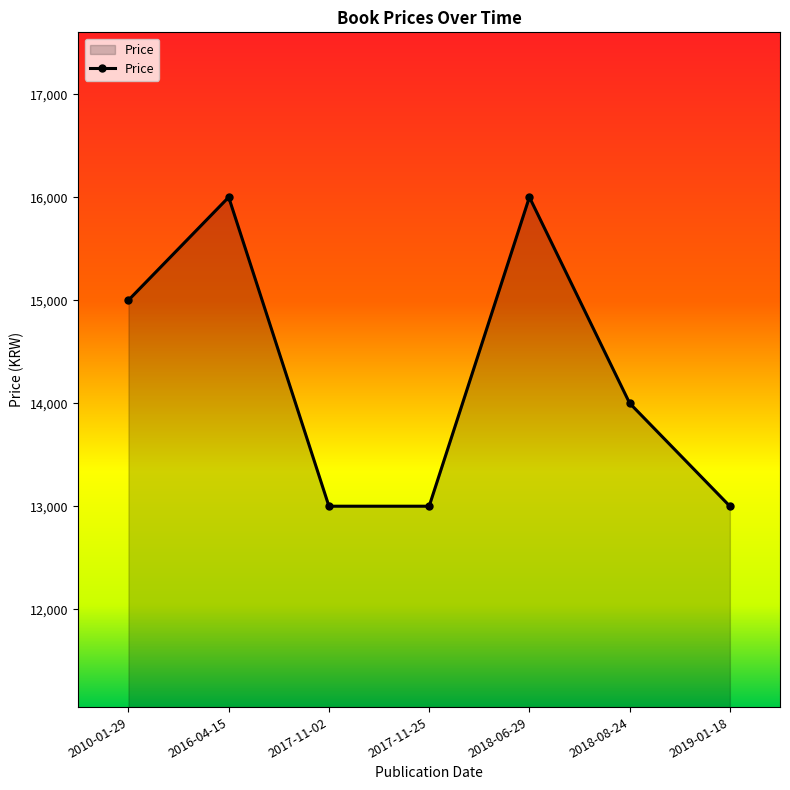

The value at 2017-11-25 is 19923. True or false?

False